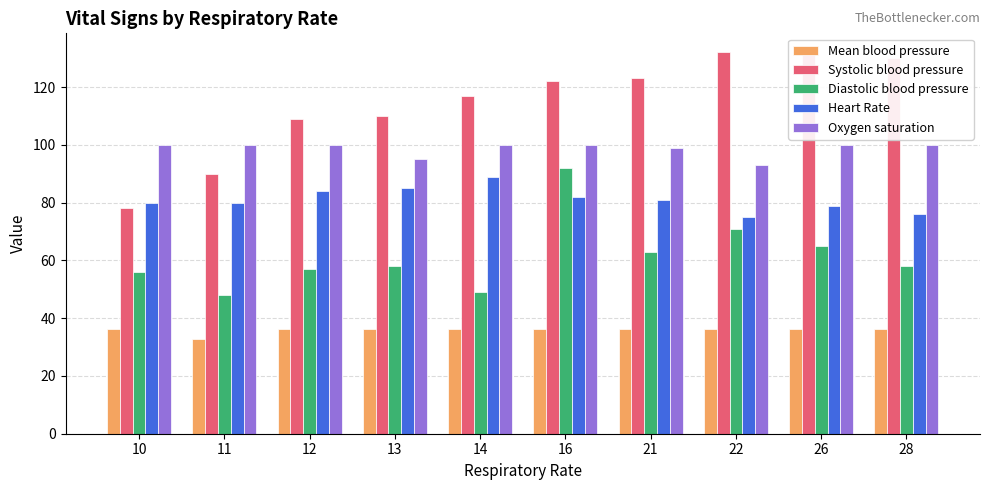

Is it true that Diastolic blood pressure equals 57.0 at 12?

True